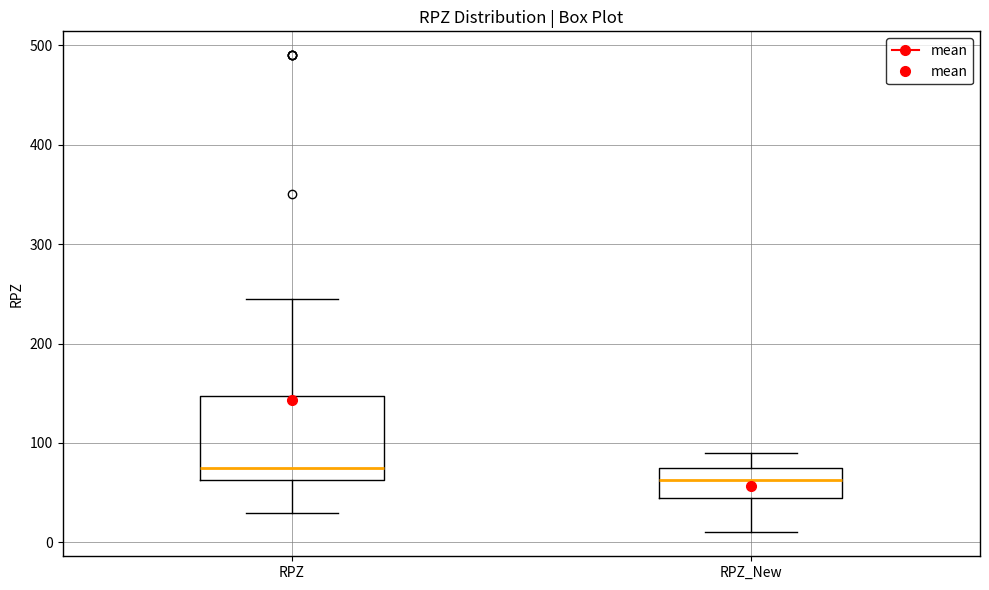

Reading left to right, read every box against the y-axis: the position of its median line, the range the box covers, and the ends of its whiskers. The values are not printed on the chart, so give them approximately, as read against the axis.

RPZ: median 80, box 60 to 150, whiskers 30 to 250
RPZ_New: median 60, box 50 to 80, whiskers 10 to 90